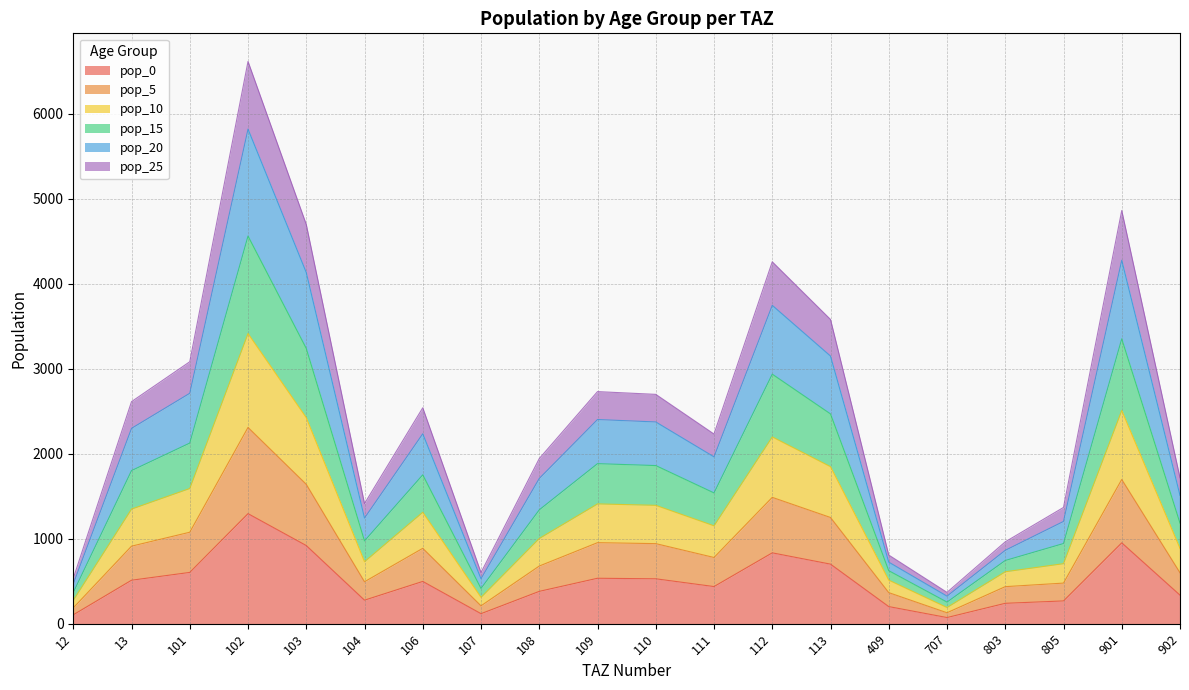

What are all the series names shown in the legend?

pop_0, pop_5, pop_10, pop_15, pop_20, pop_25